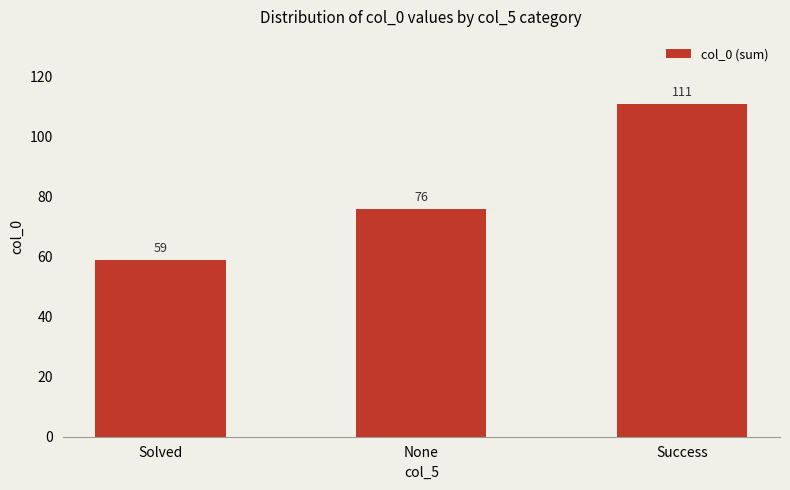

At which label is the value closest to 85?

None